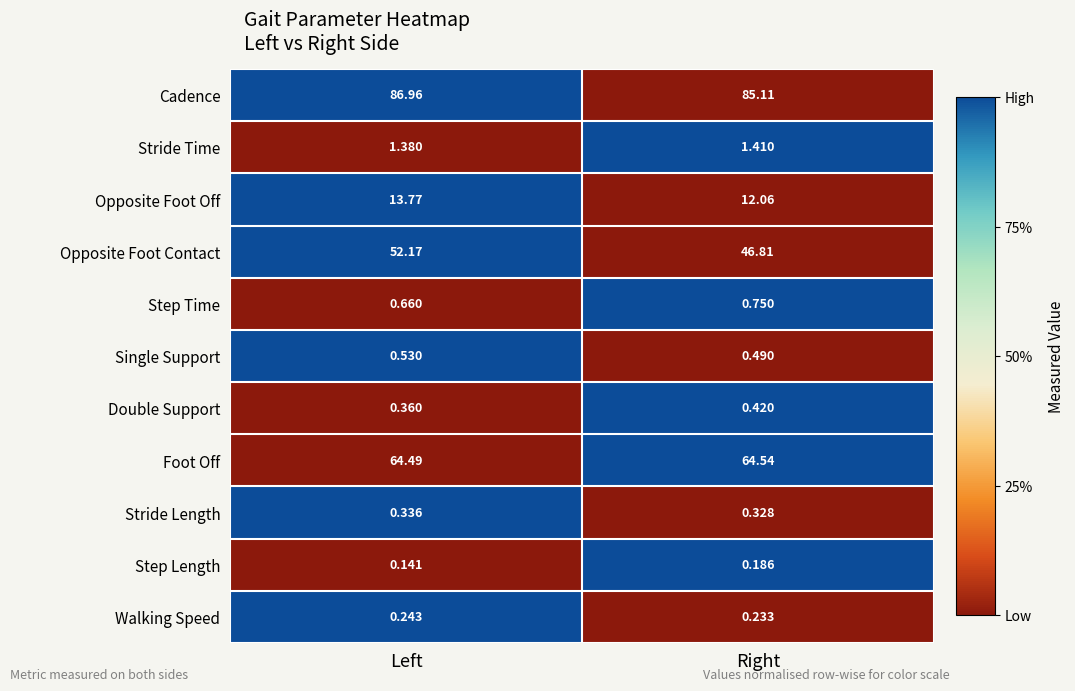

Which series has the largest total across all categories?

Cadence